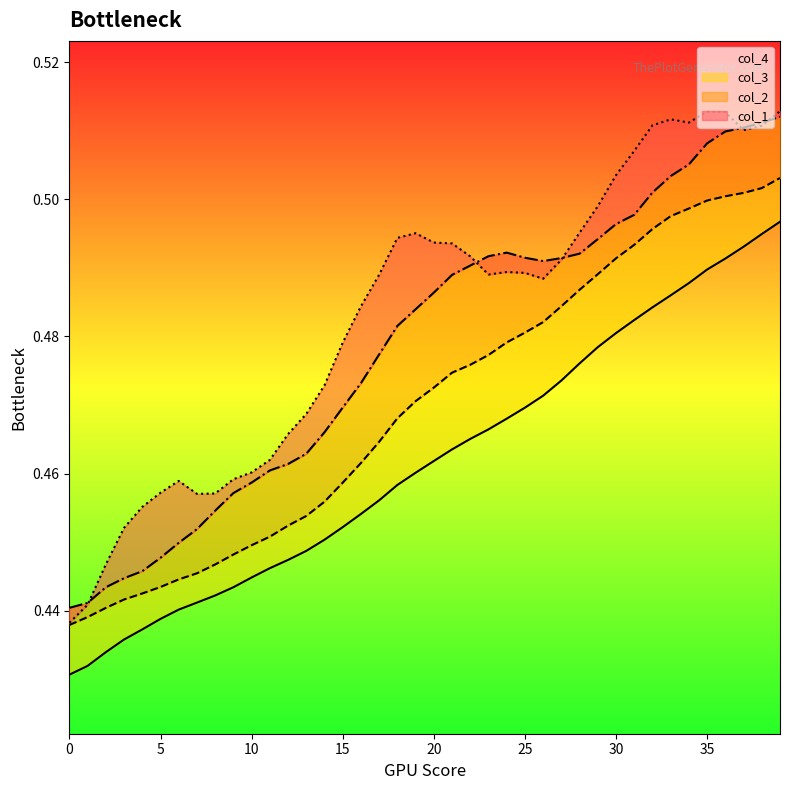

What is the sum of the col_3 values at 14 and 30?

0.9